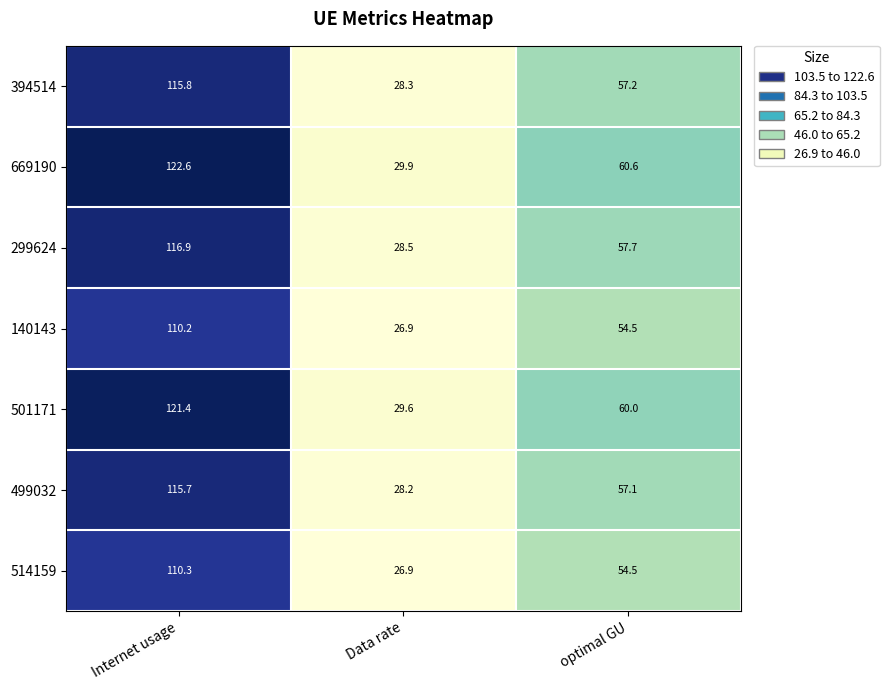

How many distinct data groups are displayed?

7